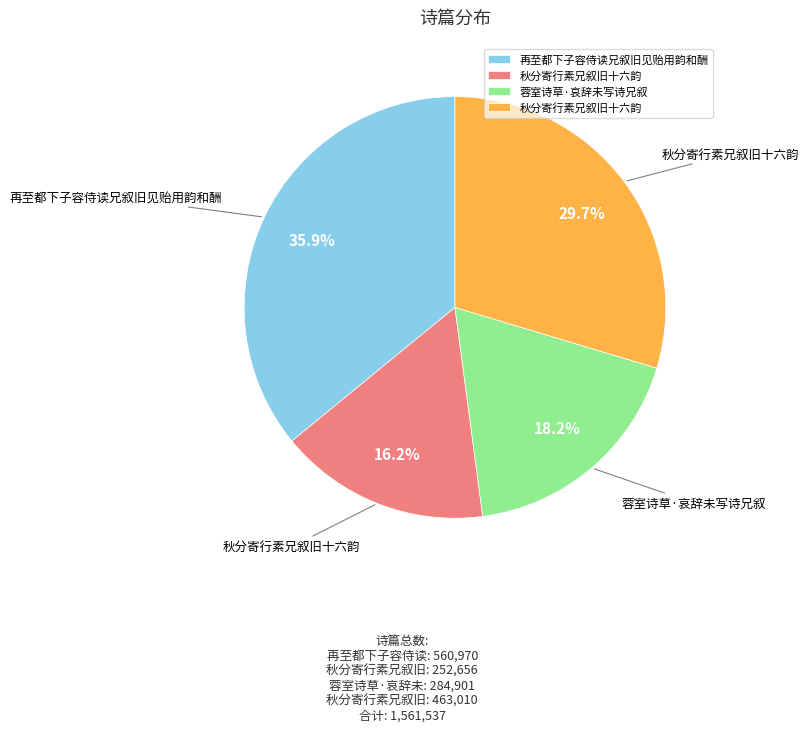

Is there any slice that represents more than half of the pie?

No